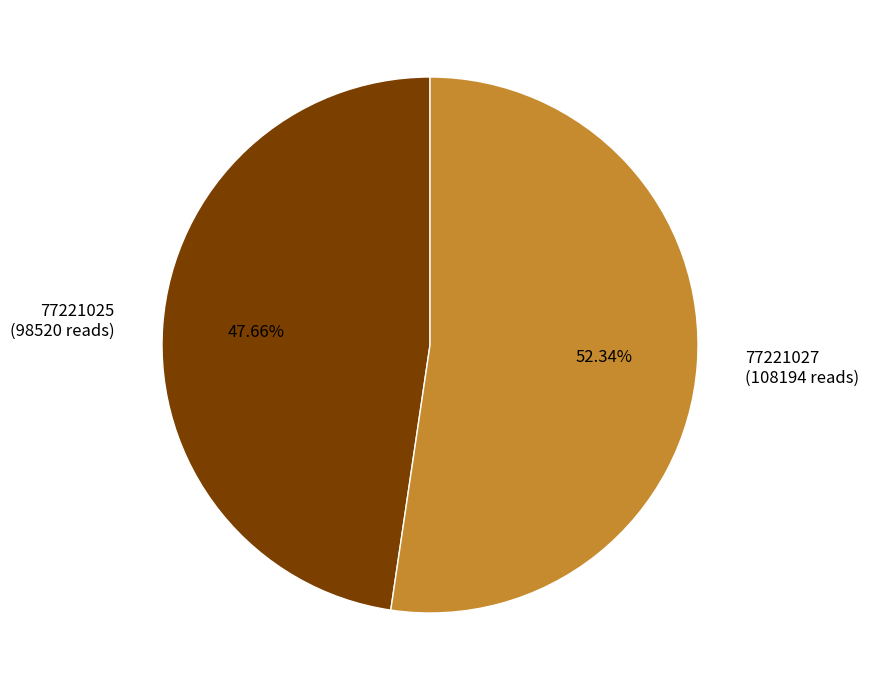

How many segments does this pie chart have?

2